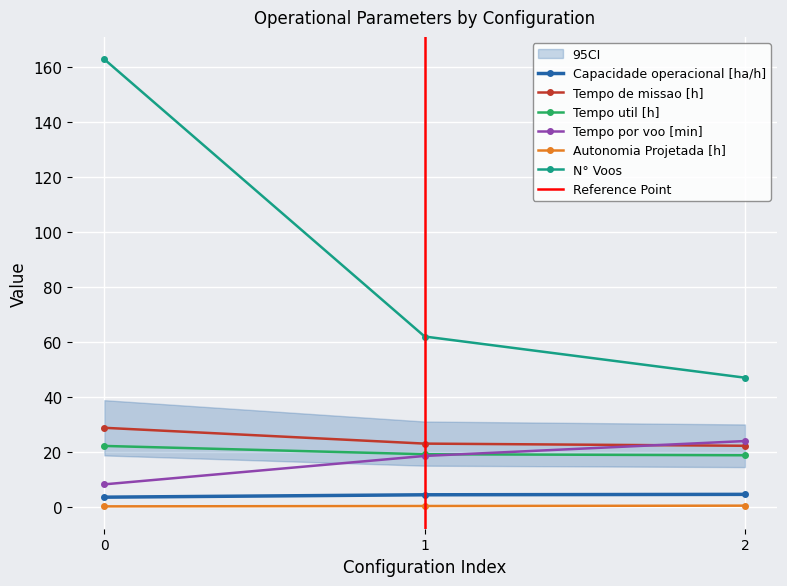

How many distinct data groups are displayed?

6